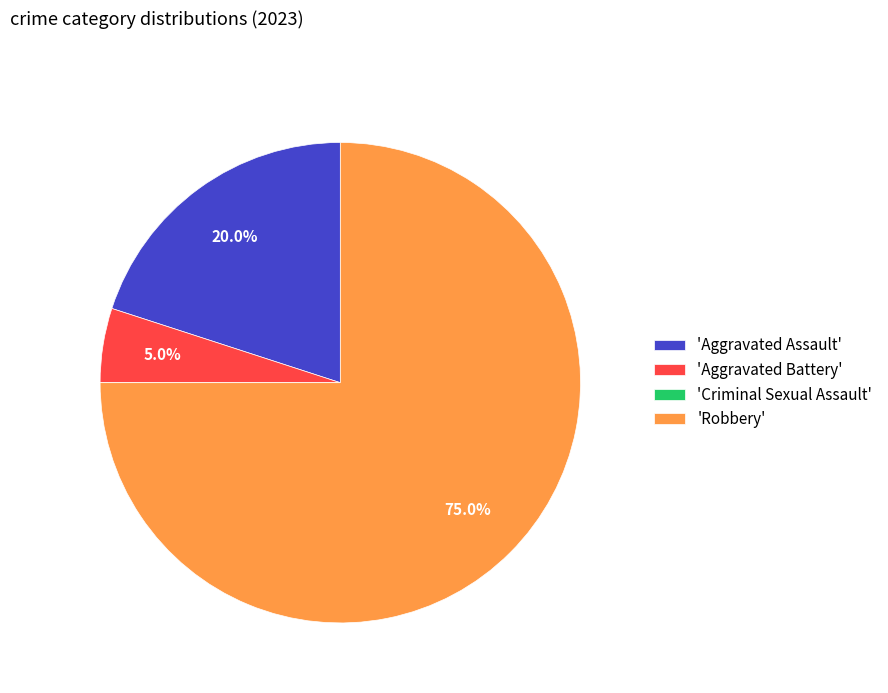

Which has a higher value, 'Aggravated Battery' or 'Aggravated Assault'?

'Aggravated Assault'